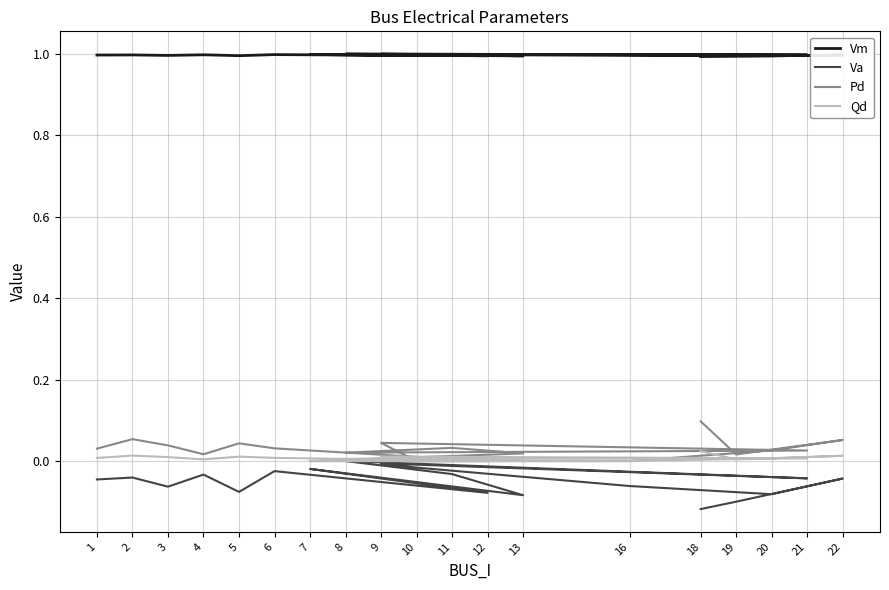

What is the difference between the maximum and minimum values in the Pd series?

0.1